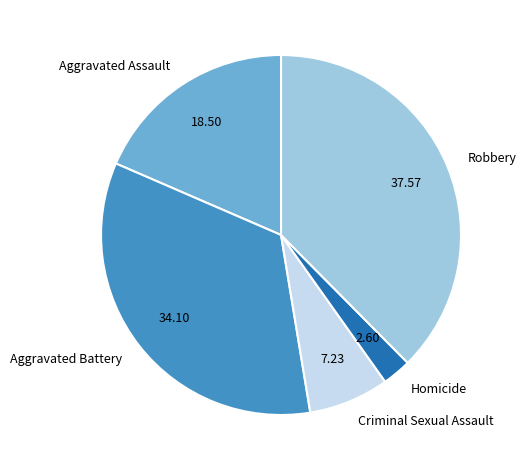

Does Aggravated Assault account for over 50% of the chart?

No